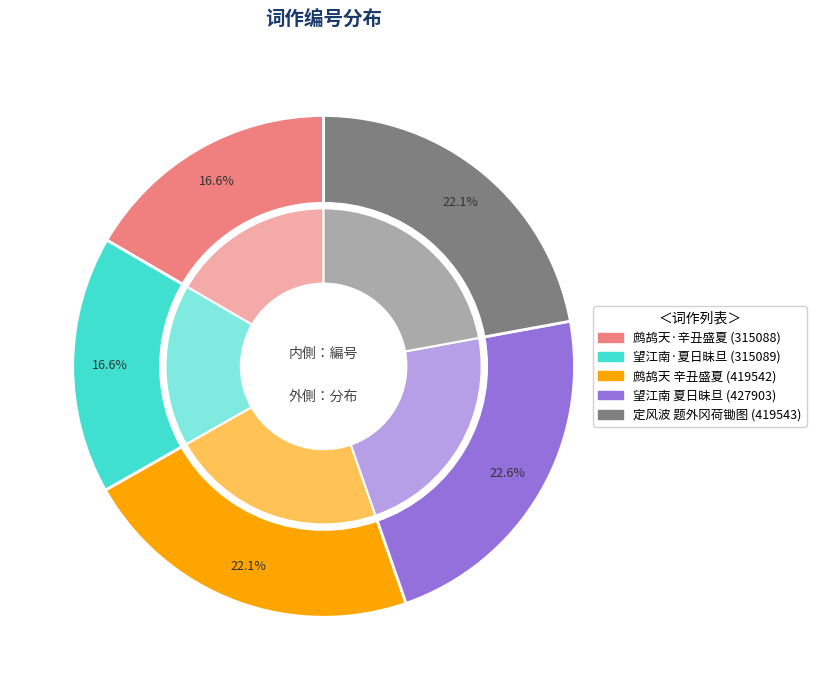

Which has a higher value, 鹧鸪天·辛丑盛夏侵晓行外冈田野作 or 鹧鸪天 辛丑盛夏侵晓行外冈田野作?

鹧鸪天 辛丑盛夏侵晓行外冈田野作